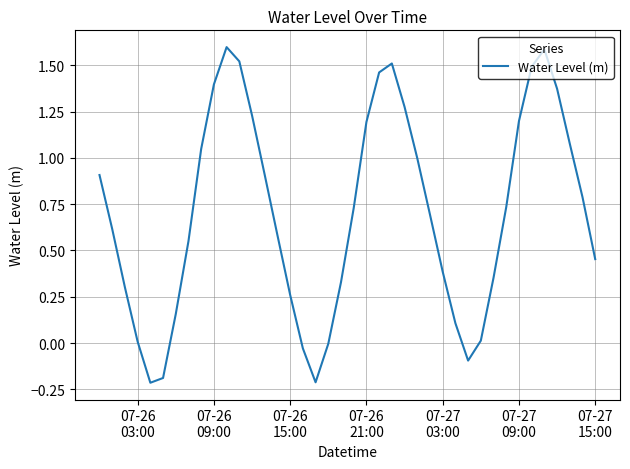

Count the number of data series in this chart.

1